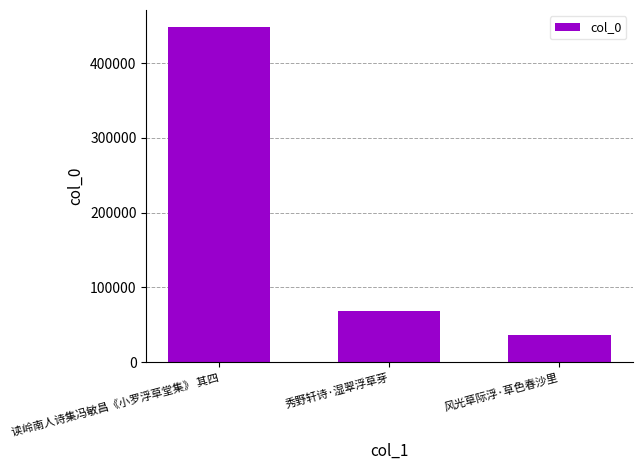

What is the maximum value shown in the chart?

448689